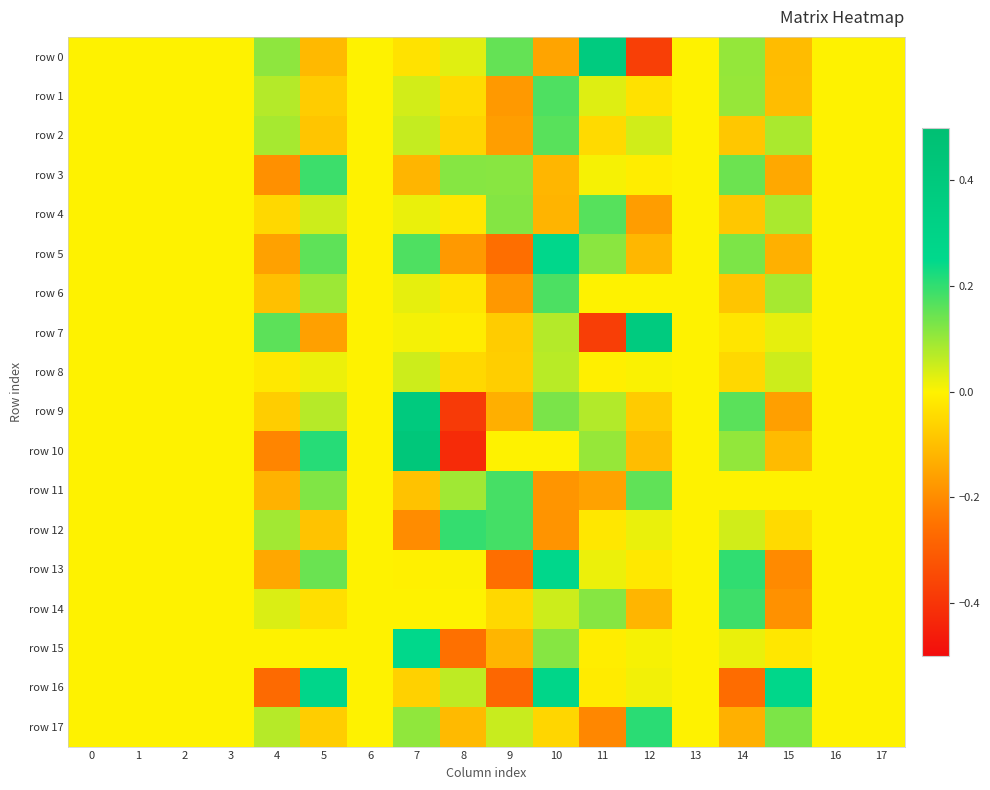

Between 0 and 1, which series saw the biggest shift?

row 0